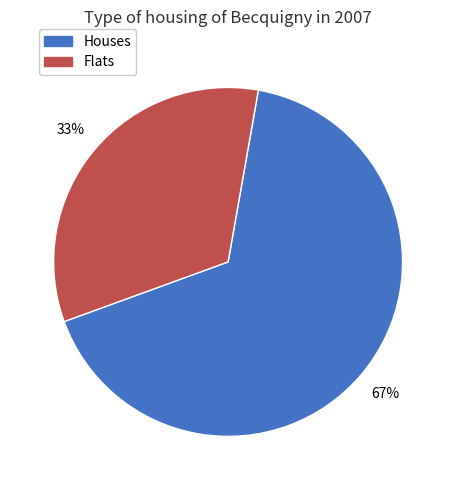

Is there a majority slice in this chart?

Yes